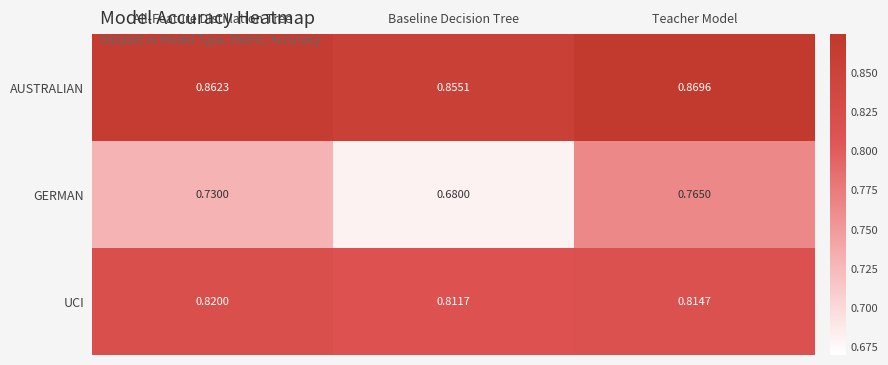

Rank the categories by GERMAN value from highest to lowest.

Teacher Model, All-Feature Distillation Tree, Baseline Decision Tree